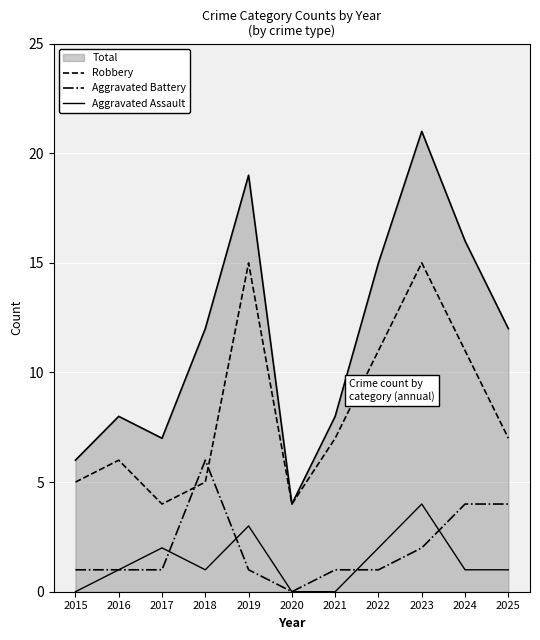

In Aggravated Assault, how many points are higher than both neighbors (excluding endpoints)?

3